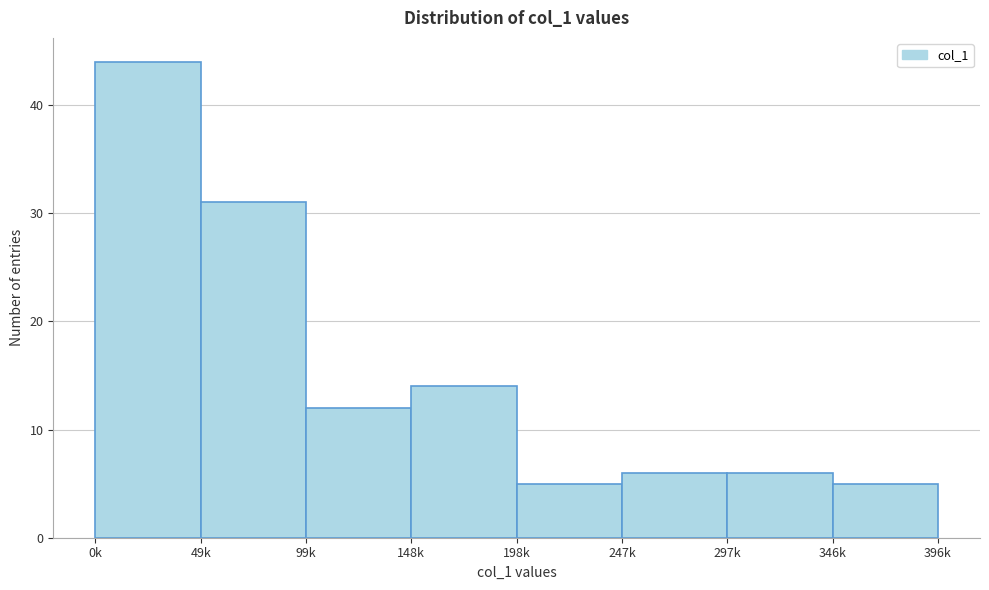

Reading left to right, list all the values displayed in this chart.

0k=44	49k=31	99k=12	148k=14	198k=5	247k=6	297k=6	346k=5